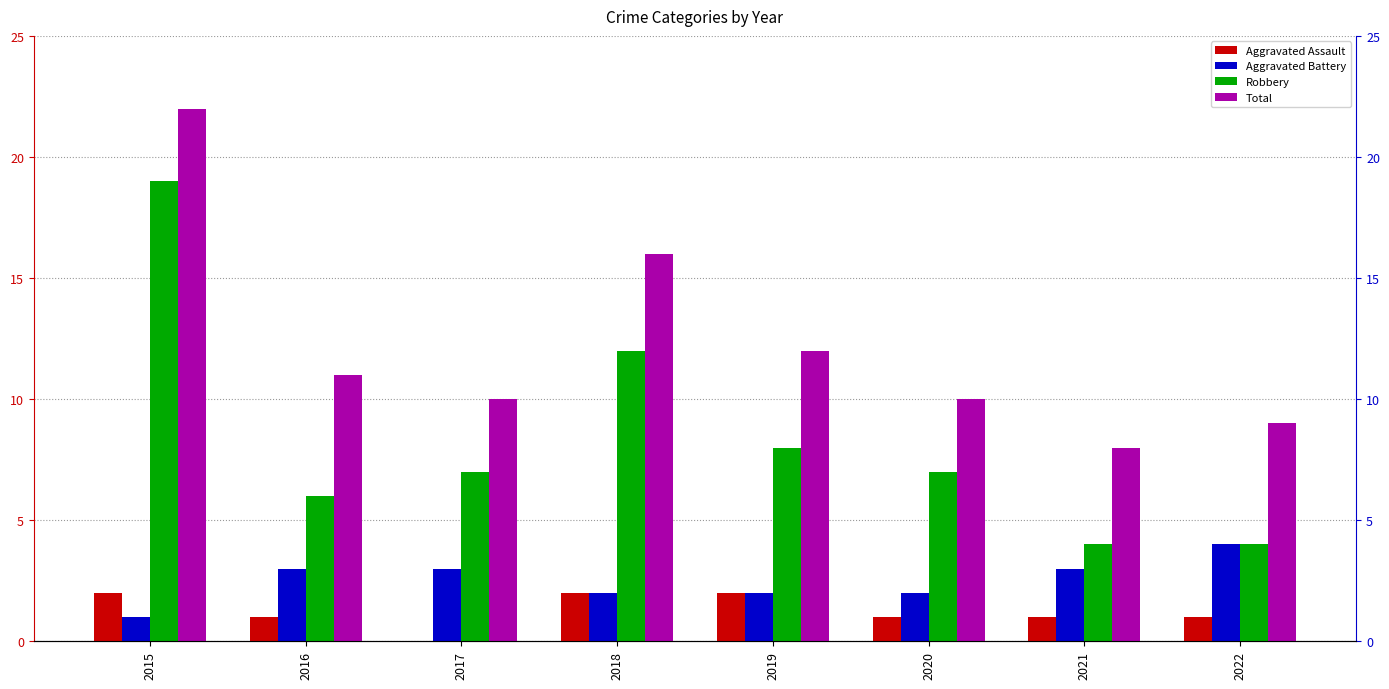

At which category does the chart reach its minimum across all series?

2017